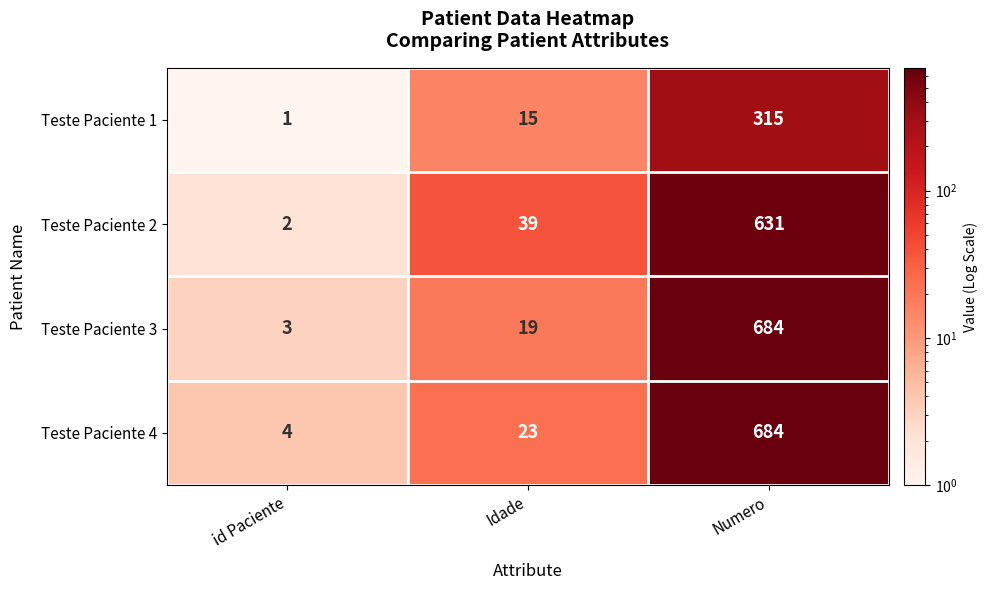

What is the greatest value displayed?

684